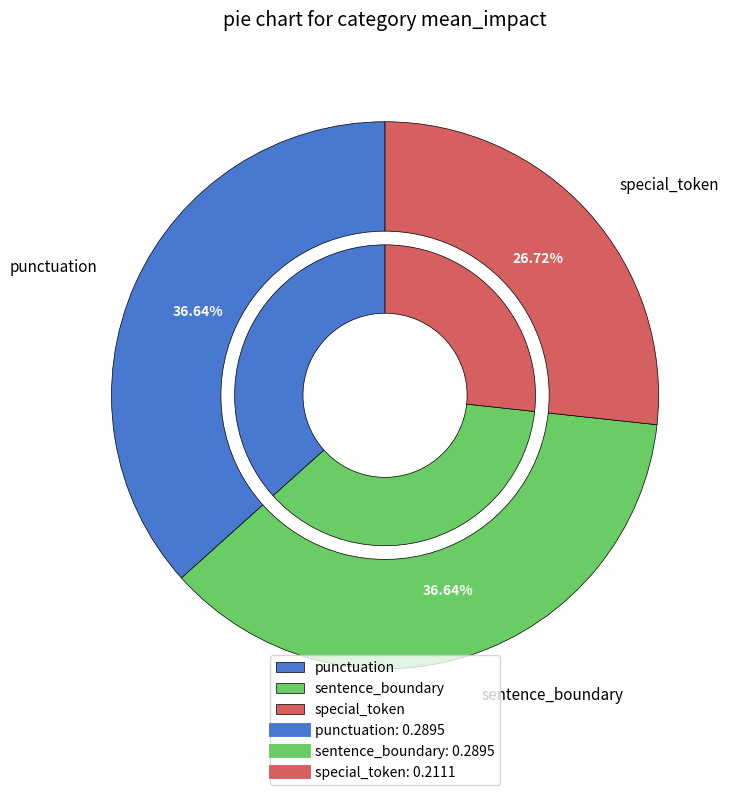

Is the sum of special_token and sentence_boundary greater than half?

Yes